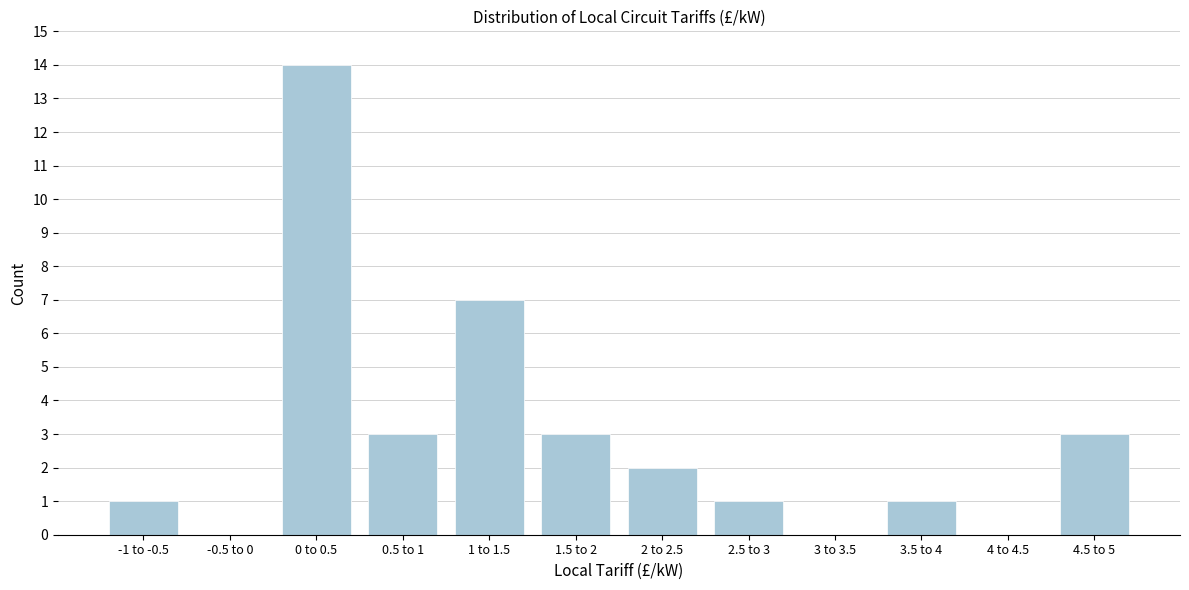

Reading left to right, transcribe all the data shown in this chart.

-1 to -0.5=1	-0.5 to 0=0	0 to 0.5=14	0.5 to 1=3	1 to 1.5=7	1.5 to 2=3	2 to 2.5=2	2.5 to 3=1	3 to 3.5=0	3.5 to 4=1	4 to 4.5=0	4.5 to 5=3